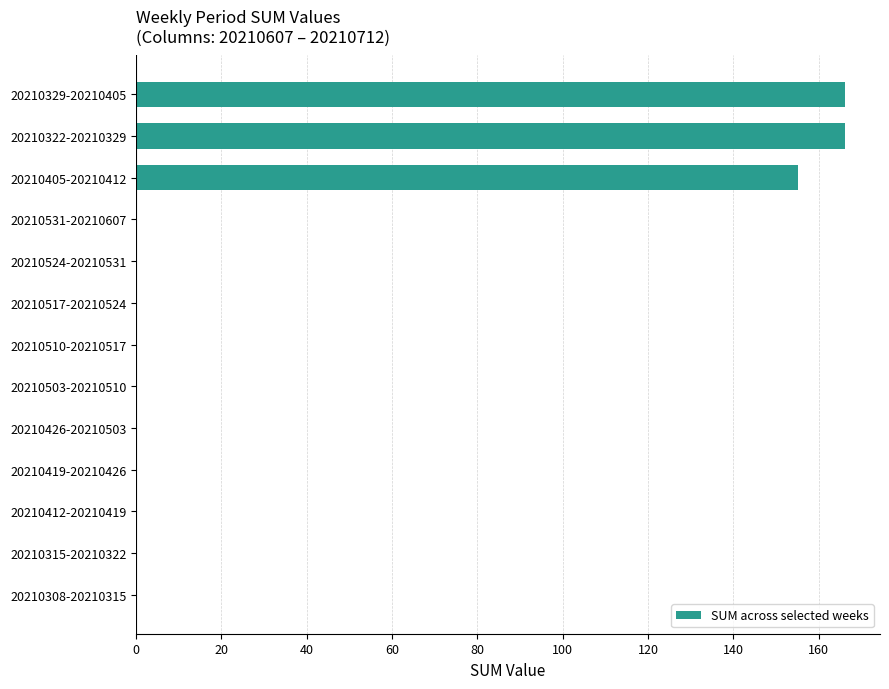

Which has a higher value, 20210329-20210405 or 20210531-20210607?

20210329-20210405